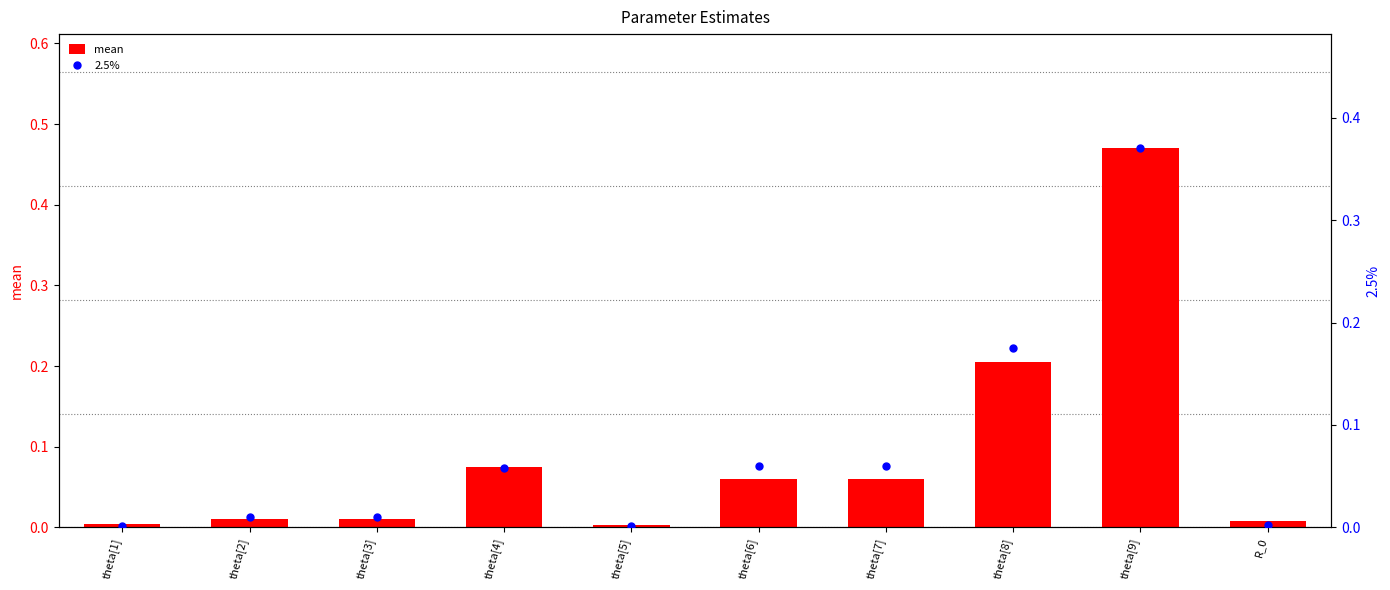

Which series has the largest total across all categories?

mean